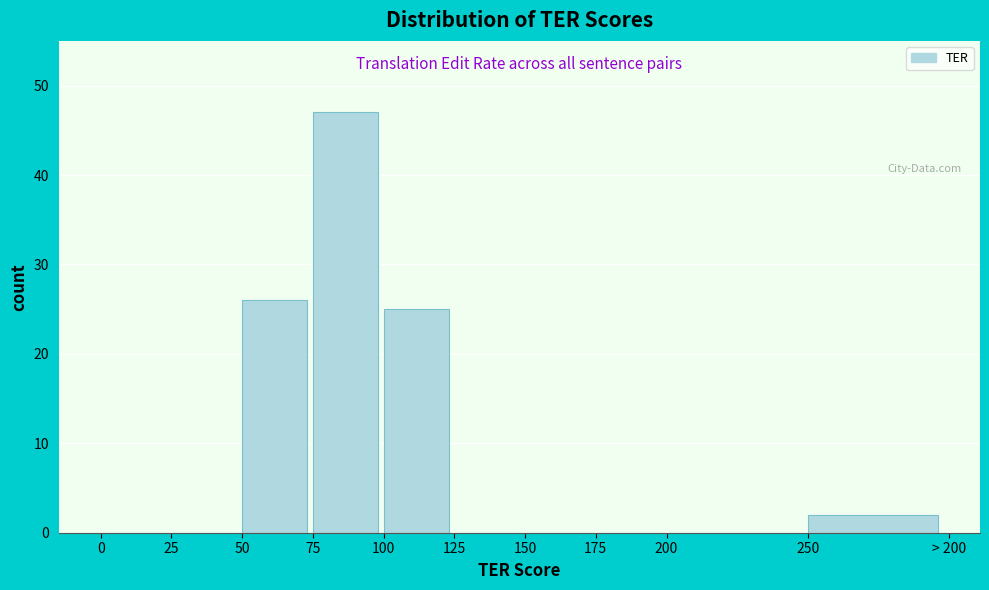

Reading left to right, extract all data points from this chart.

0=0	25=0	50=26	75=47	100=25	125=0	150=0	175=0	200=0	250=2